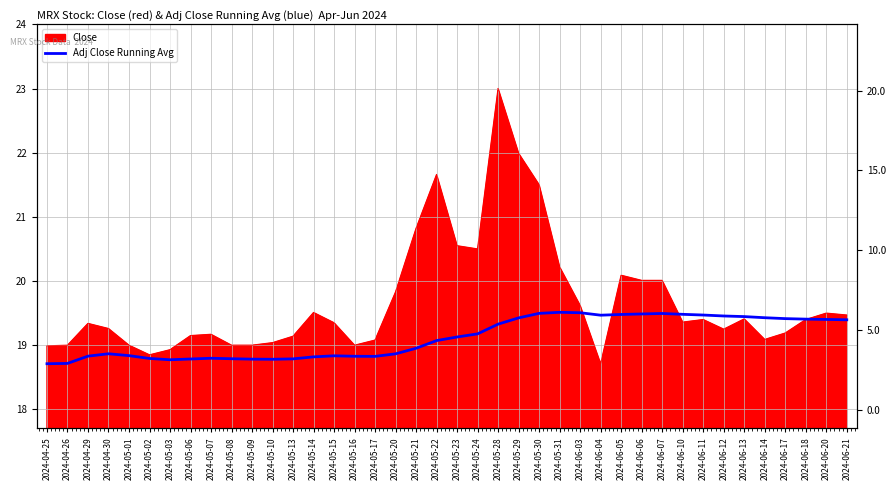

Does the chart display data point markers on the line(s)?

No